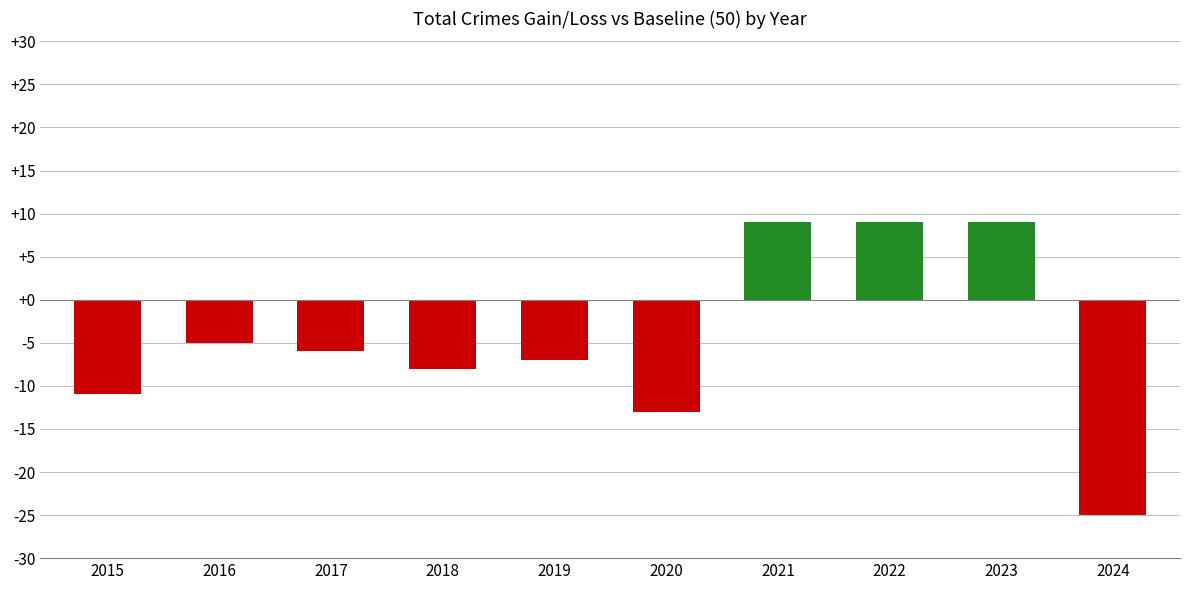

What is the sum of the values at 2020 and 2024?

-38